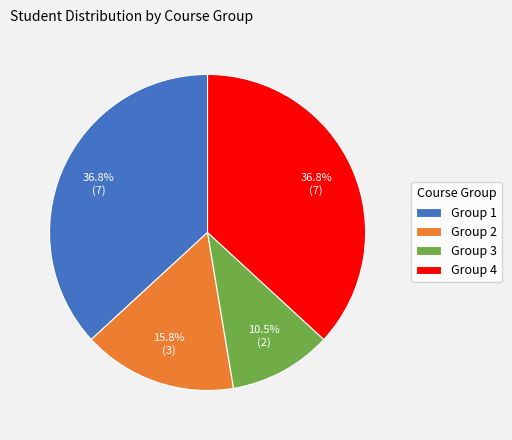

How much of the chart is everything except Group 1?

63.2%